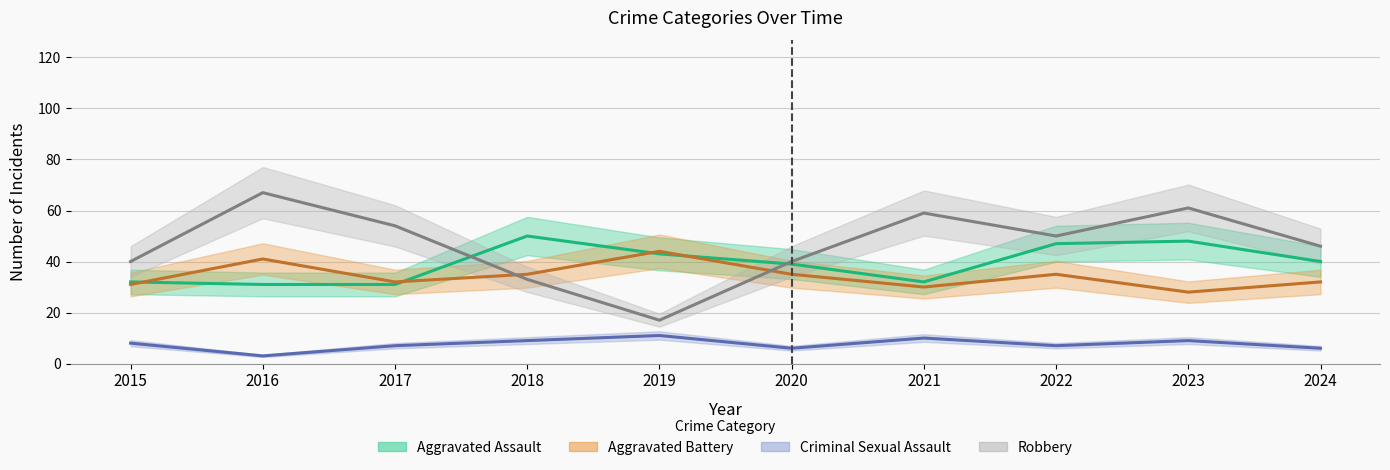

Which series has the largest range (max minus min)?

Robbery